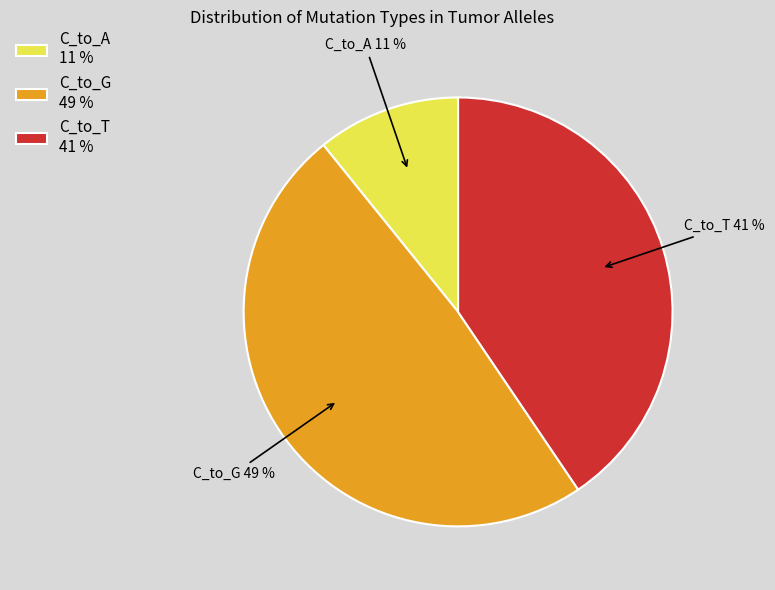

Does any single category account for the majority?

No